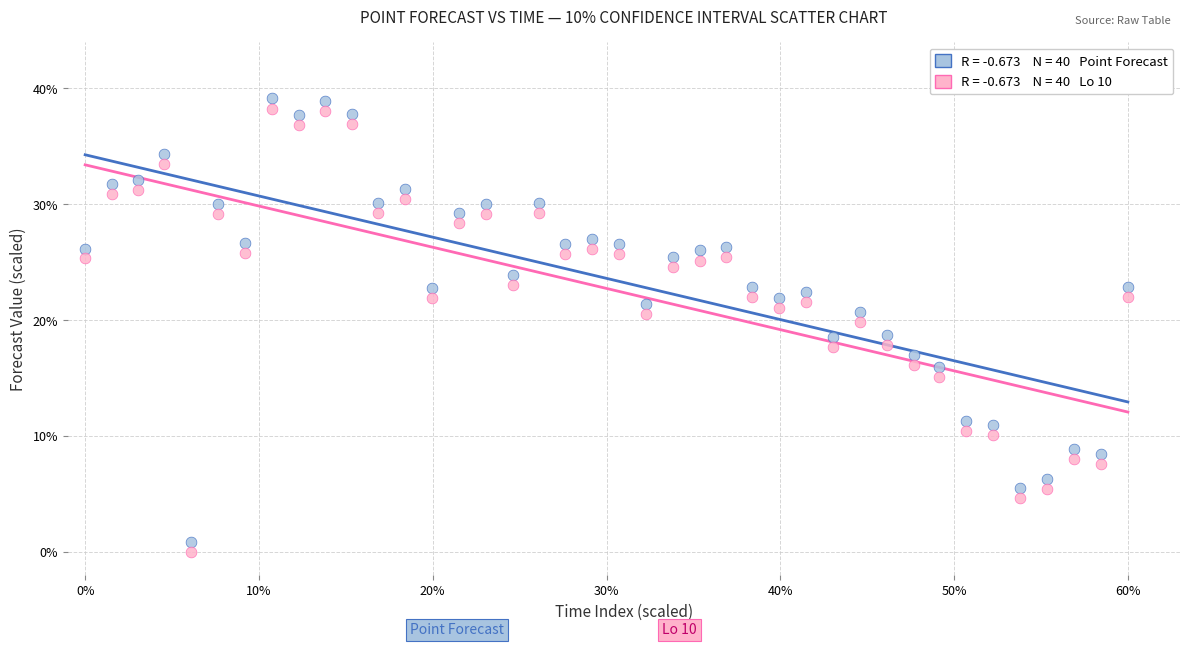

Across all data points, what is the range of X values (max minus min)?

60.0